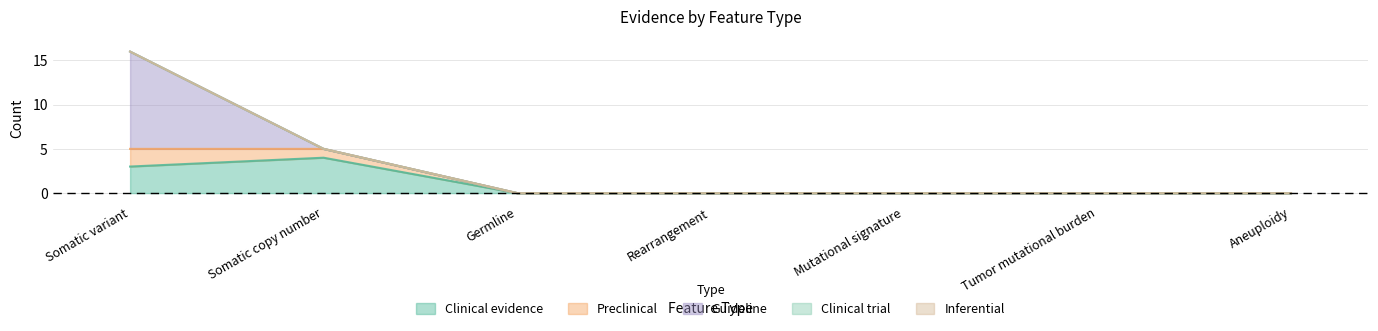

Is it true that Clinical evidence equals 2 at Somatic copy number?

False